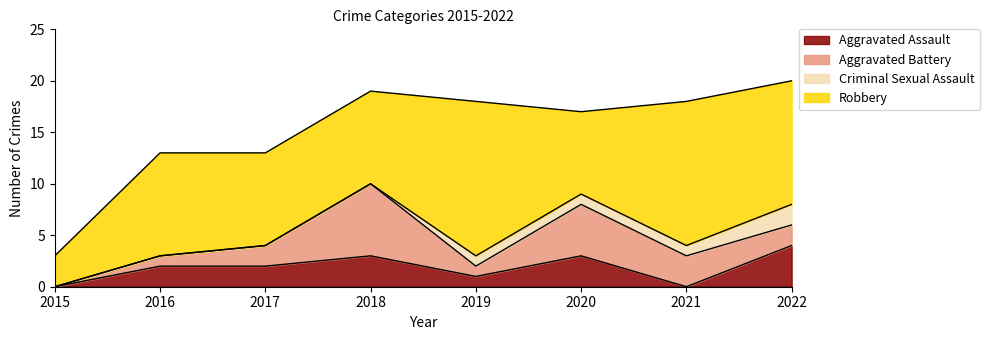

Where does the Aggravated Battery series first go above 2?

2018